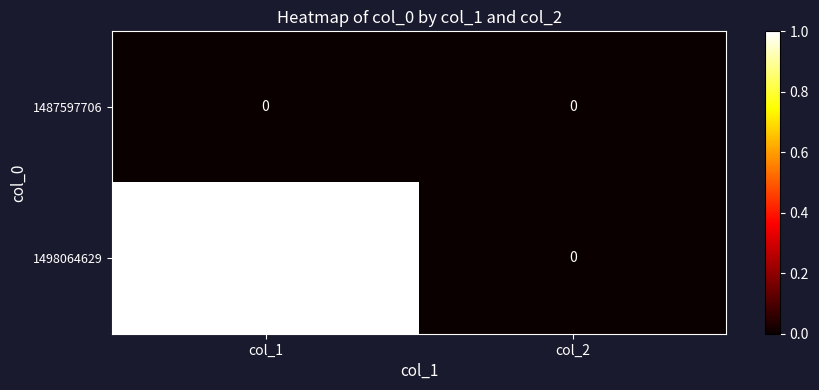

Which series has the largest total across all categories?

1498064629